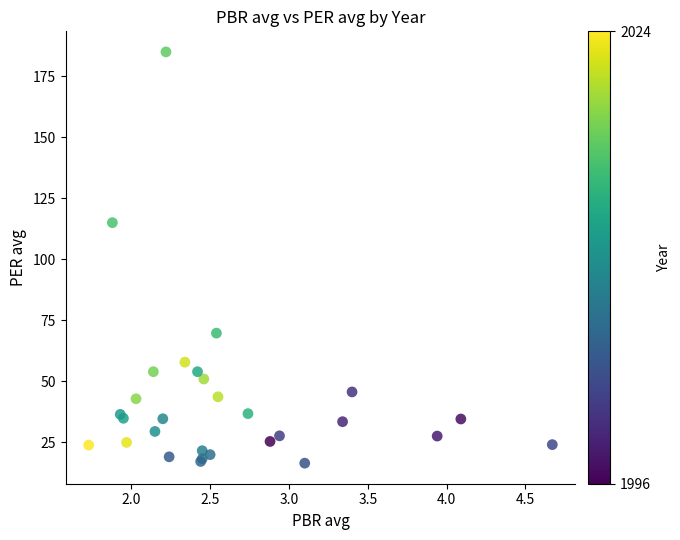

What Y value in the scatter plot is closest to 100?

115.0